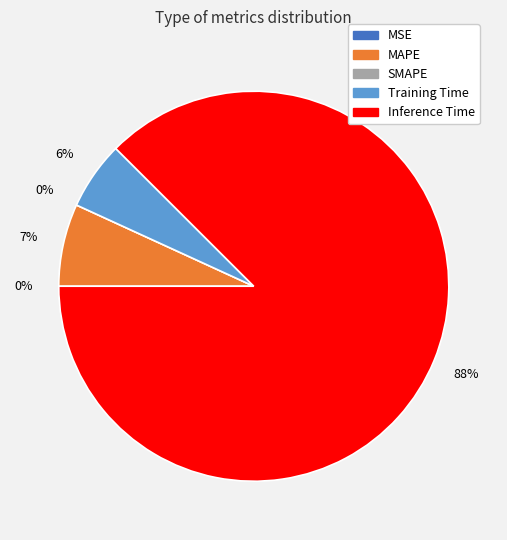

Count the number of slices in the pie.

5